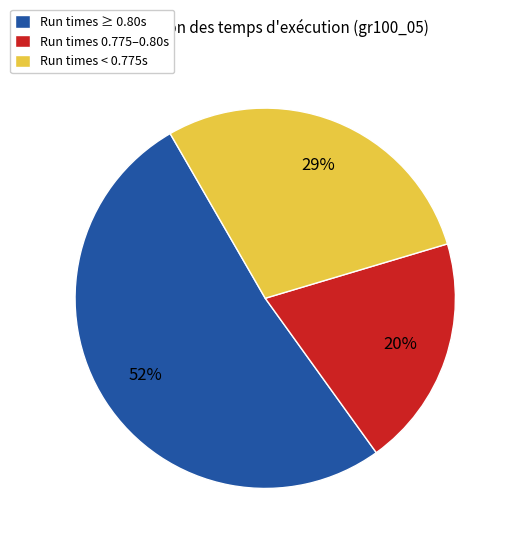

Which has a higher value, Run times < 0.775s or Run times 0.775–0.80s?

Run times < 0.775s